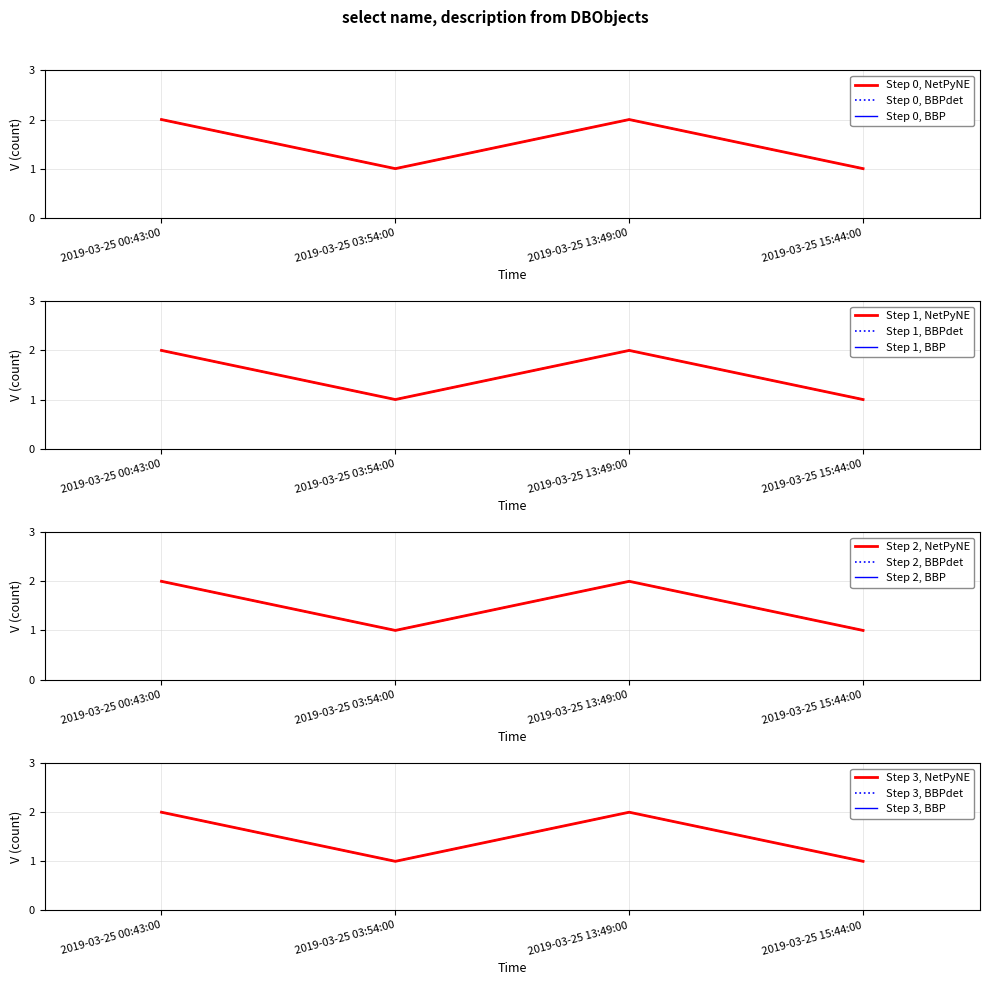

Is it true that the value at 2019-03-25 13:49:00 is 1?

False